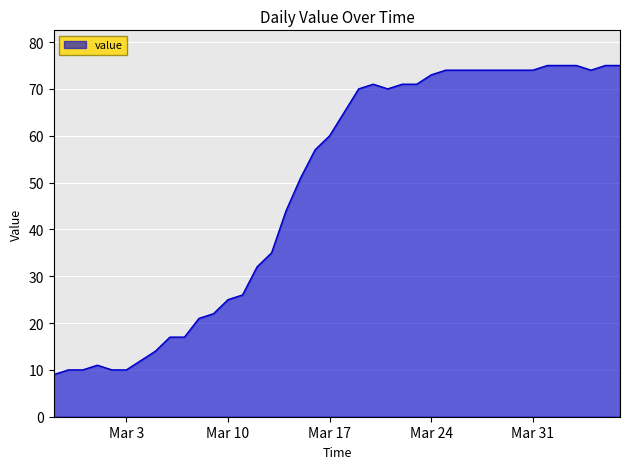

What is the greatest value displayed?

75